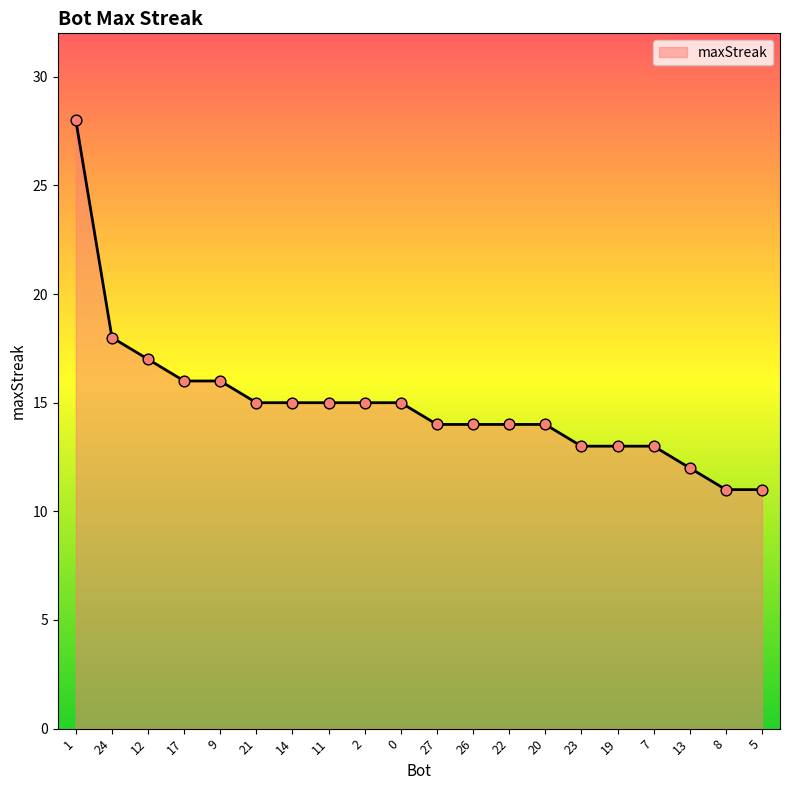

Which has a higher value, 11 or 23?

11